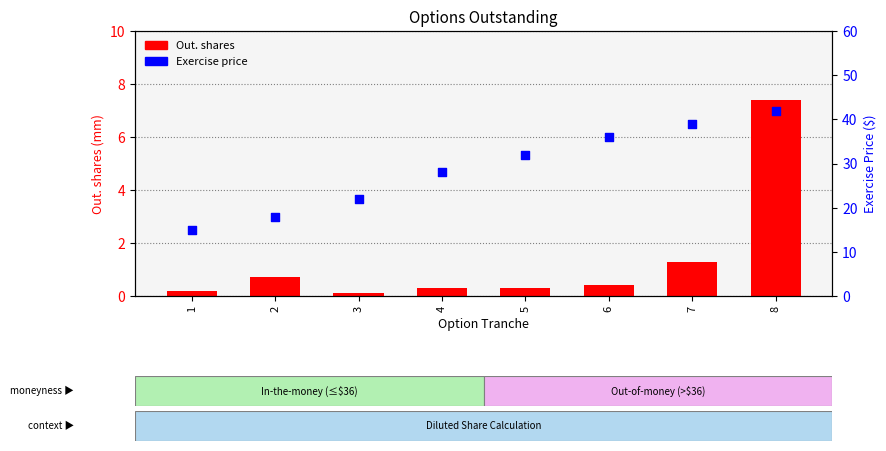

What are all the series names shown in the legend?

Out. shares, Exercise price